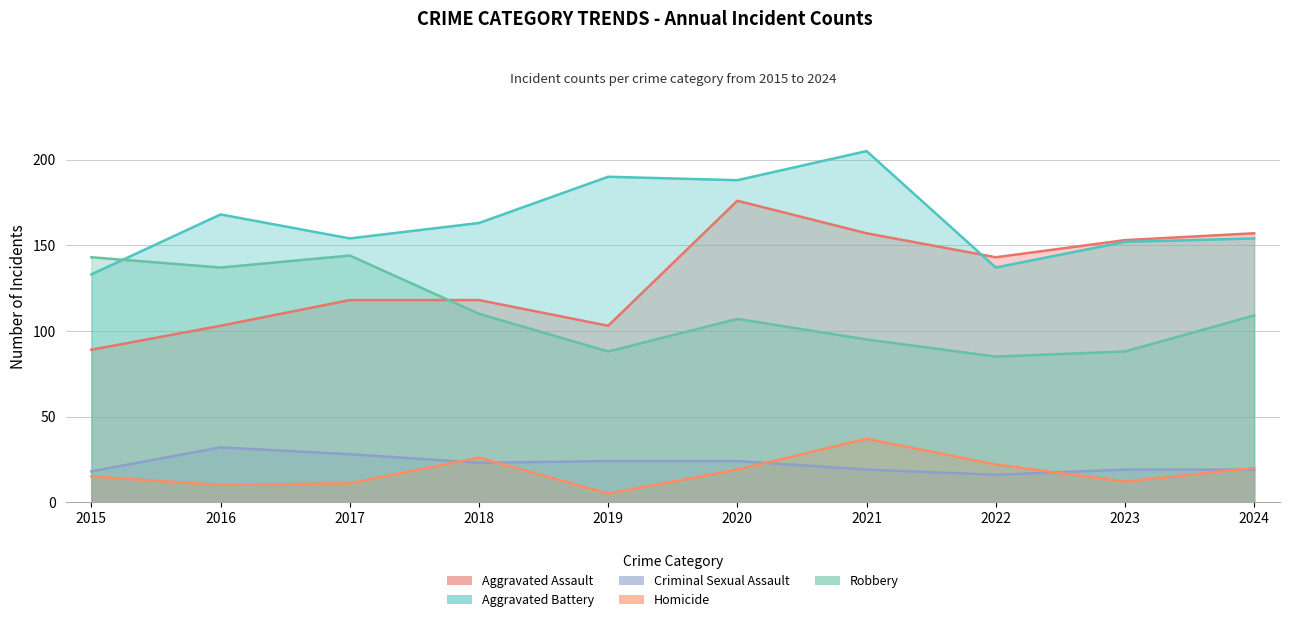

Does the chart have visible grid lines?

Yes